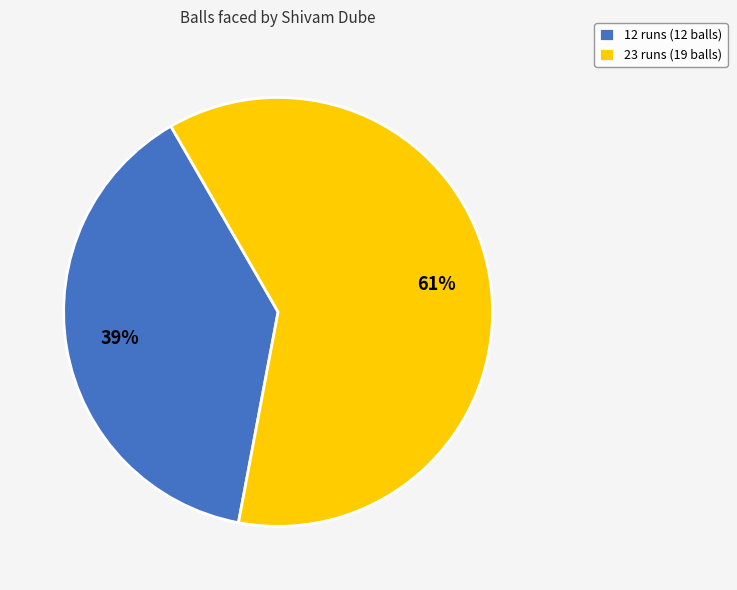

Does any single category account for the majority?

Yes